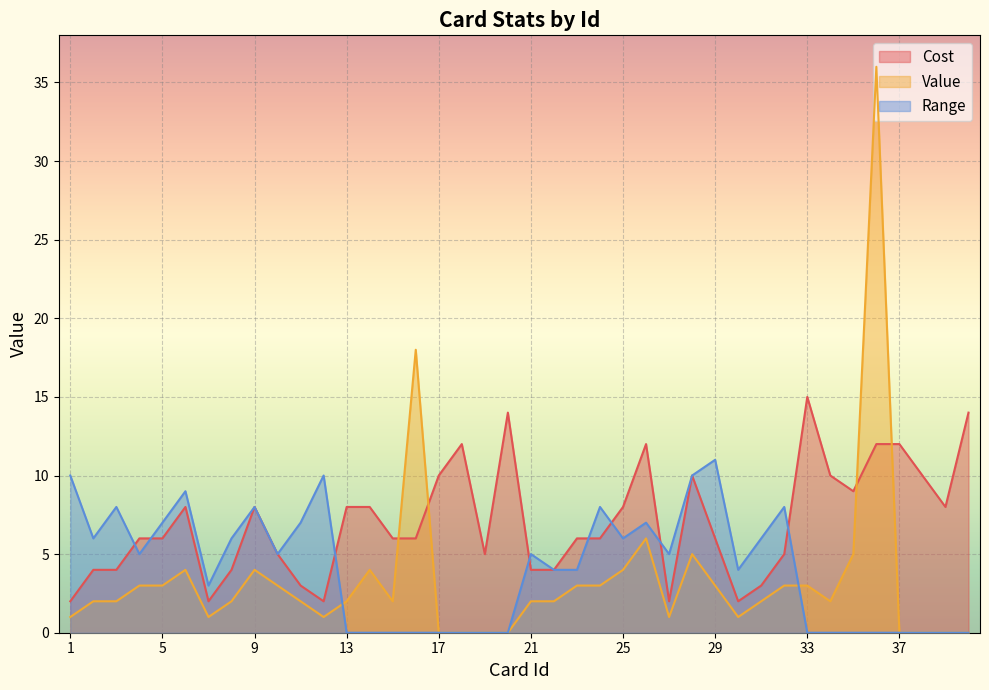

Reading right to left, what are all the values shown in this chart?

Cost: 14	8	10	12	12	9	10	15	5	3	2	6	10	2	12	8	6	6	4	4	14	5	12	10	6	6	8	8	2	3	5	8	4	2	8	6	6	4	4	2
Value: 0	0	0	0	36	5	2	3	3	2	1	3	5	1	6	4	3	3	2	2	0	0	0	0	18	2	4	2	1	2	3	4	2	1	4	3	3	2	2	1
Range: 0	0	0	0	0	0	0	0	8	6	4	11	10	5	7	6	8	4	4	5	0	0	0	0	0	0	0	0	10	7	5	8	6	3	9	7	5	8	6	10